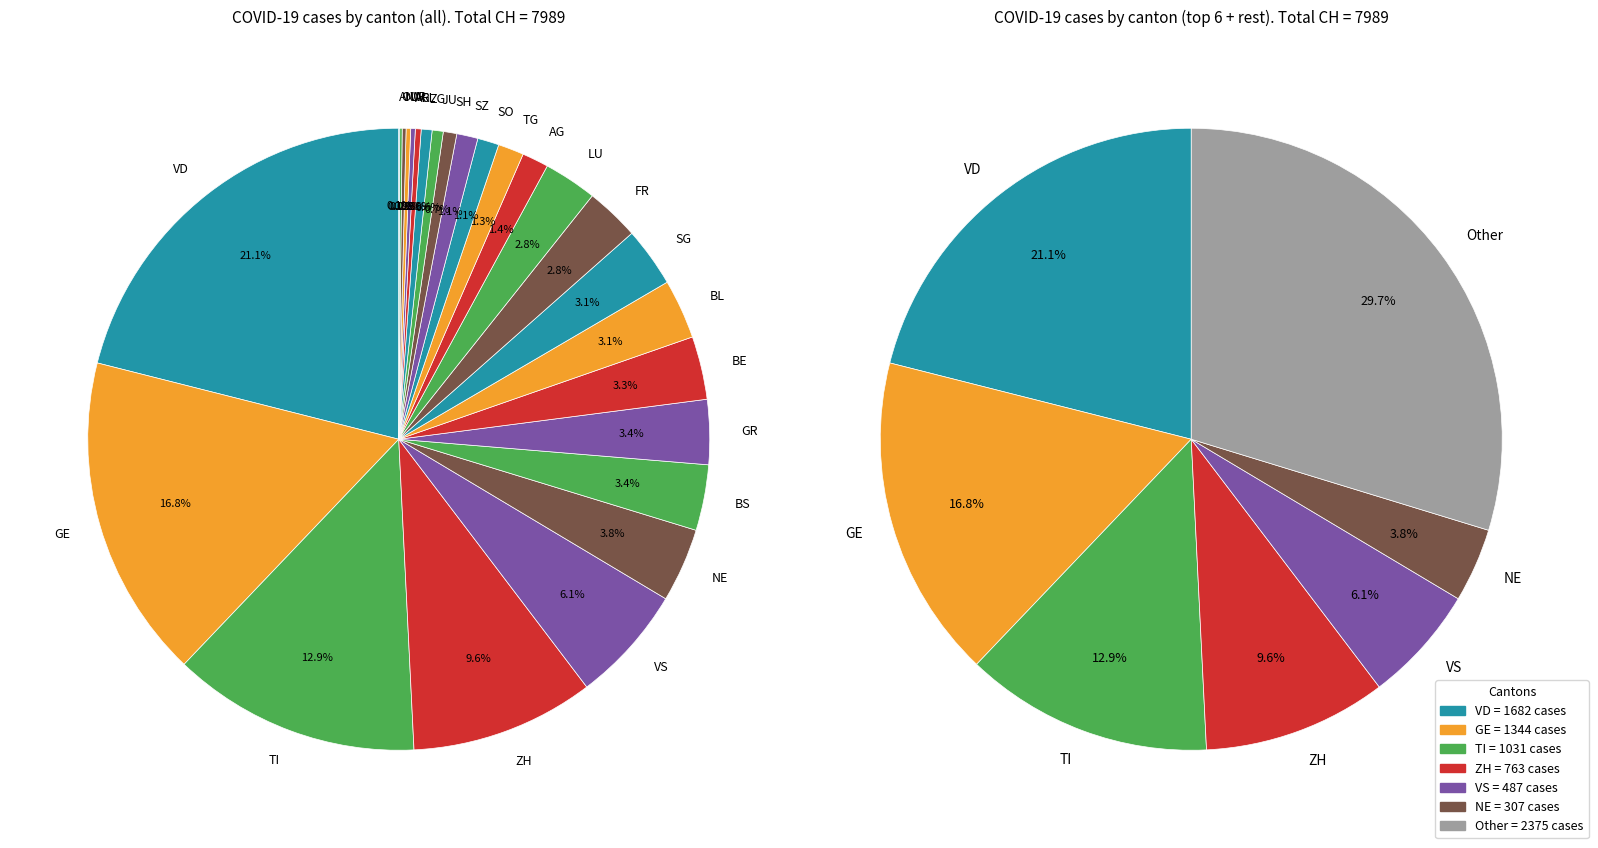

Is it true that SZ is 11% of the pie?

False